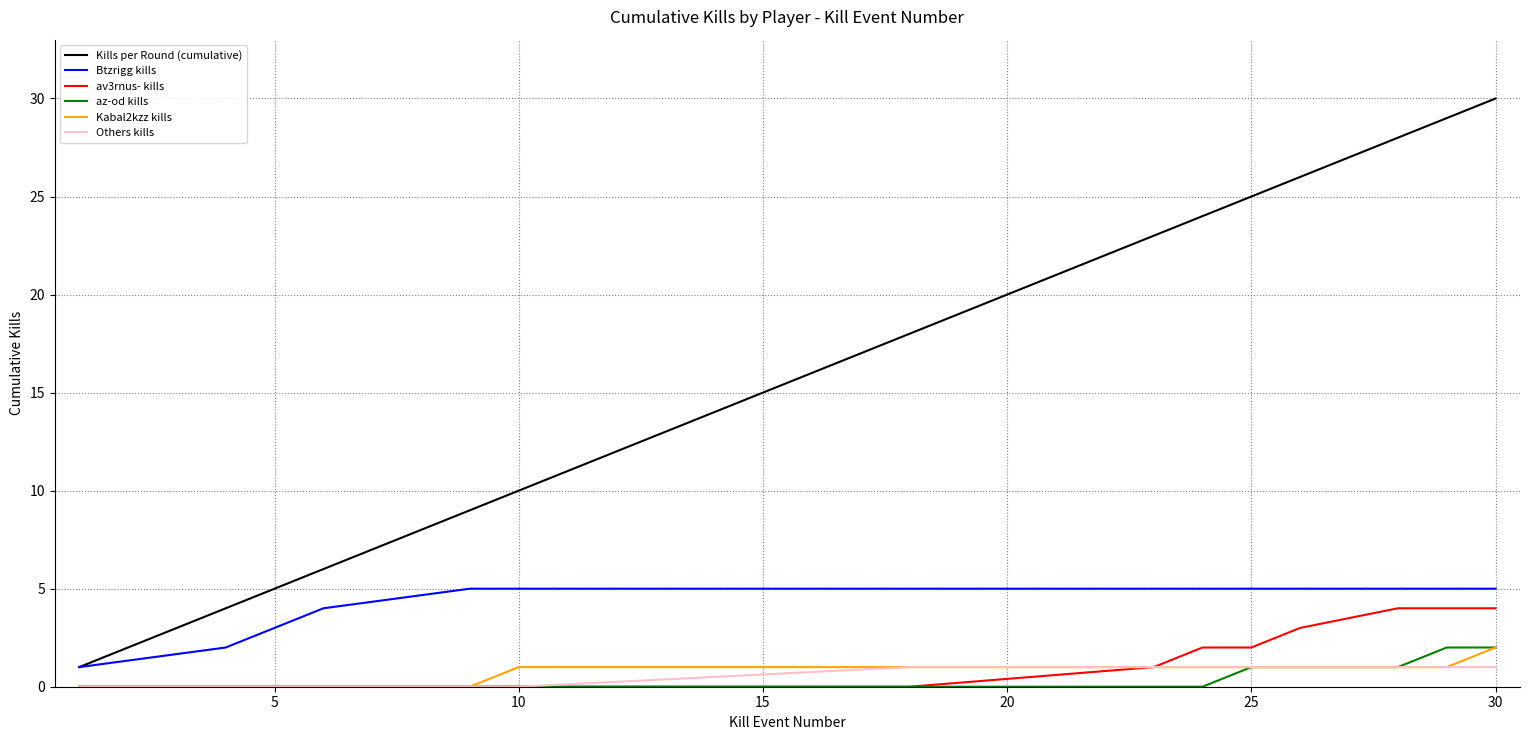

What is the average value of the Others kills series?

1